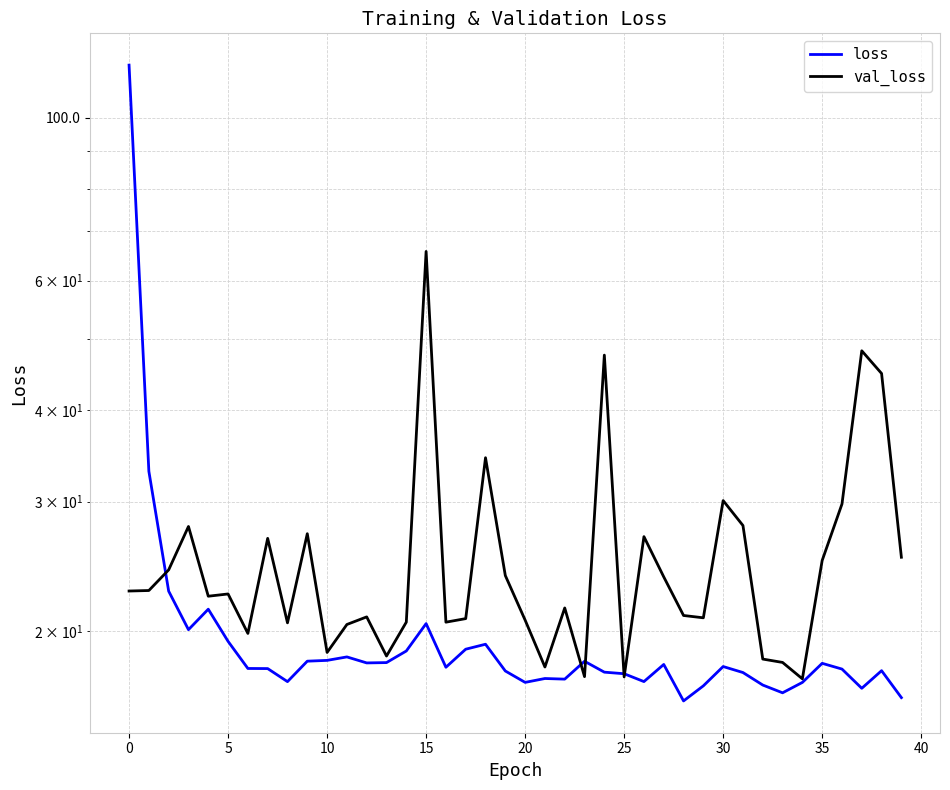

At 15, list the series in order from largest to smallest.

val_loss, loss